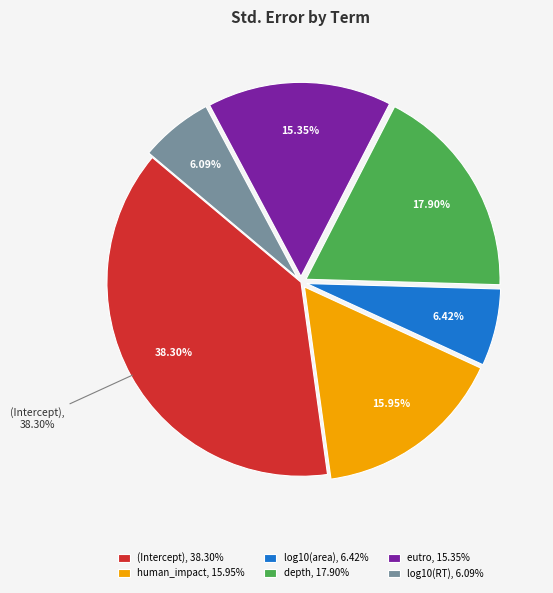

Count the number of slices in the pie.

6